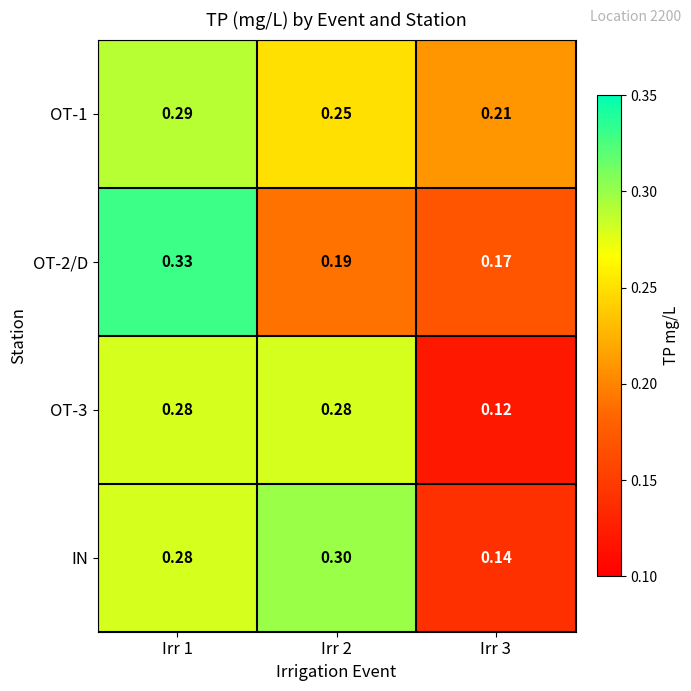

Is the value of OT-1 at Irr 3 greater than the value of OT-3 at Irr 3?

Yes